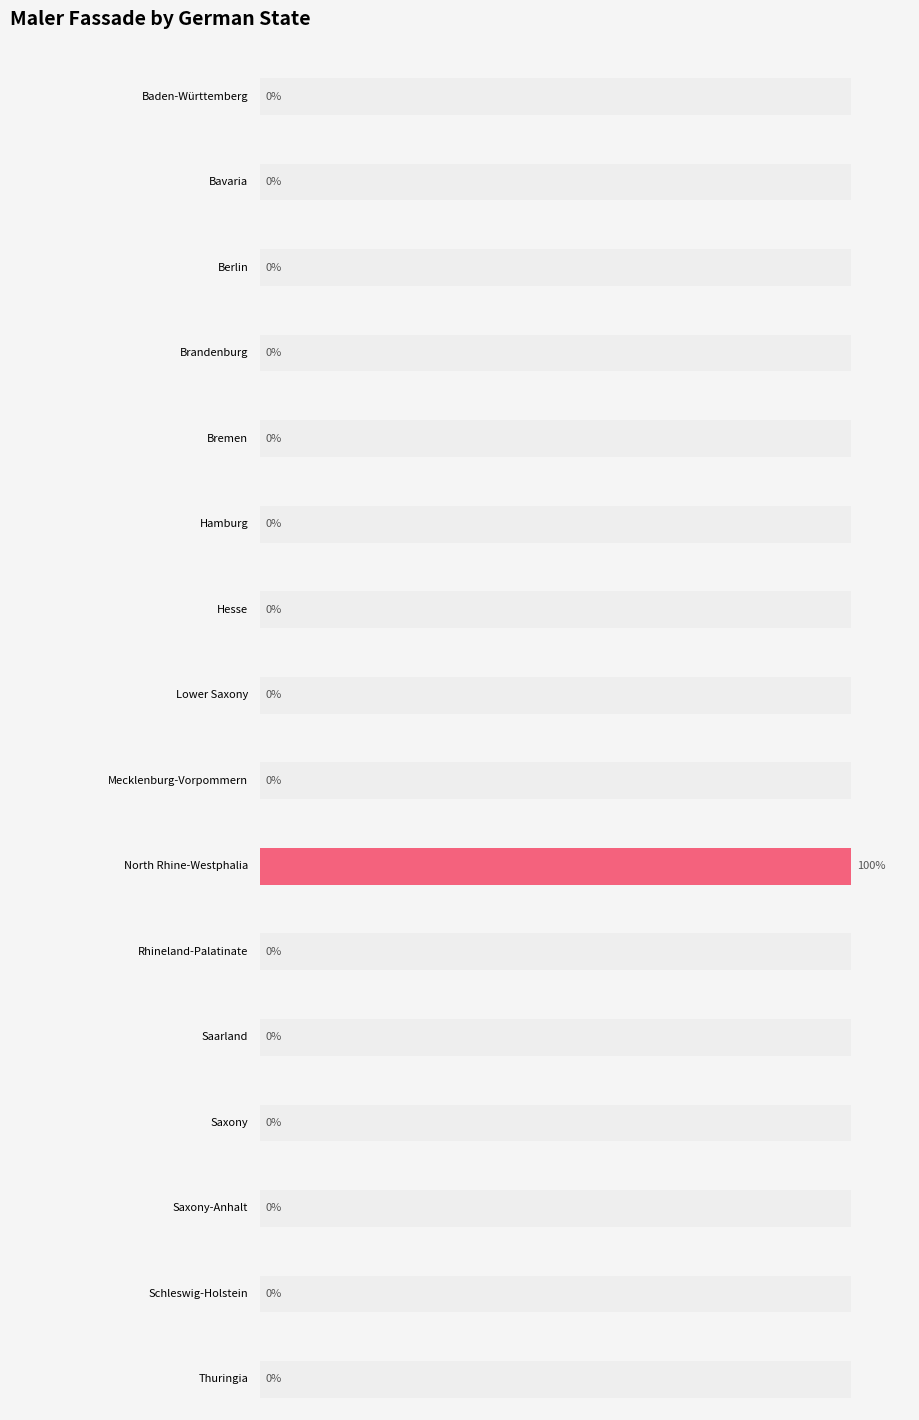

Reading left to right, extract all data points from this chart.

0	0	0	0	0	0	0	0	0	100	0	0	0	0	0	0